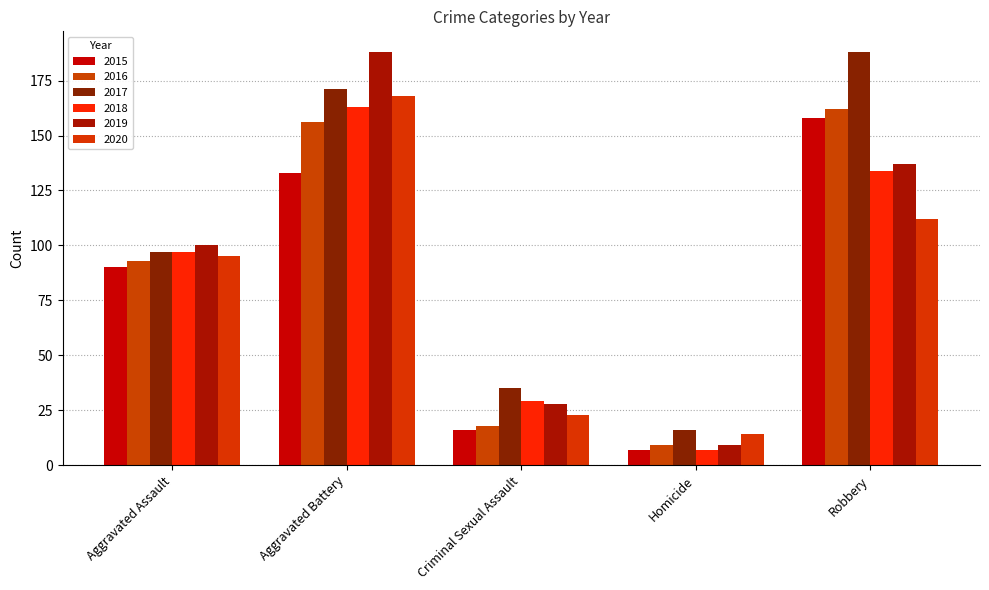

Is the value of 2017 at Robbery greater than the value of 2019 at Robbery?

Yes